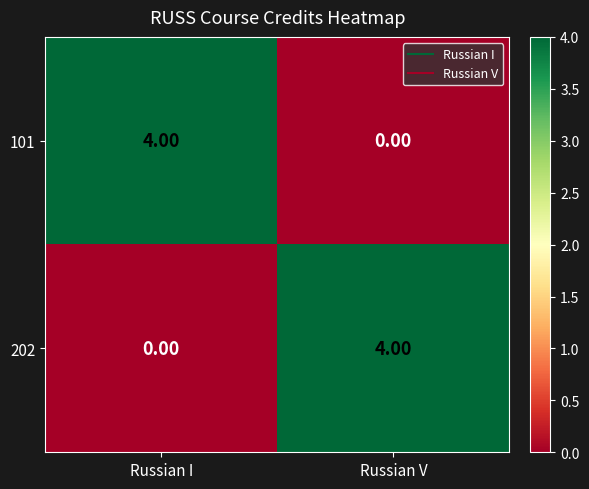

What is the difference between the highest and lowest values at Russian V?

4